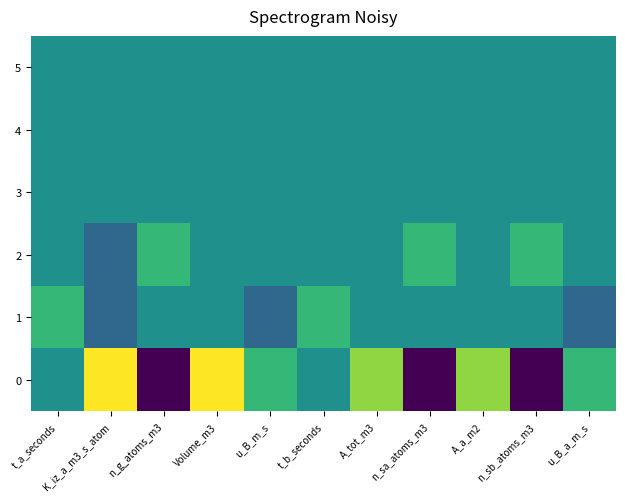

At n_sa_atoms_m3, list the series in order from smallest to largest.

0, 1, 3, 4, 5, 2